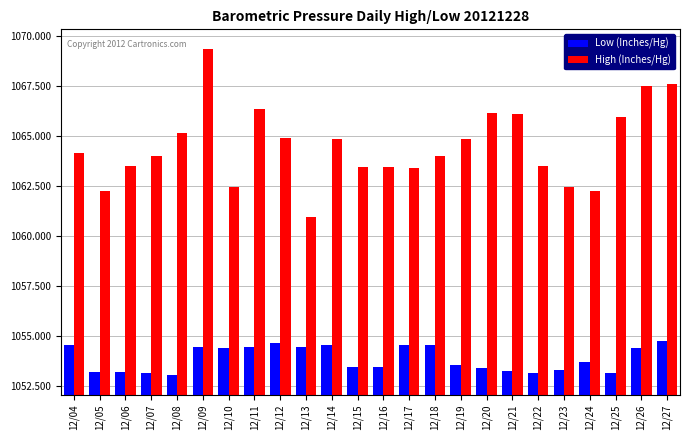

How many categories are shown in the chart?

24